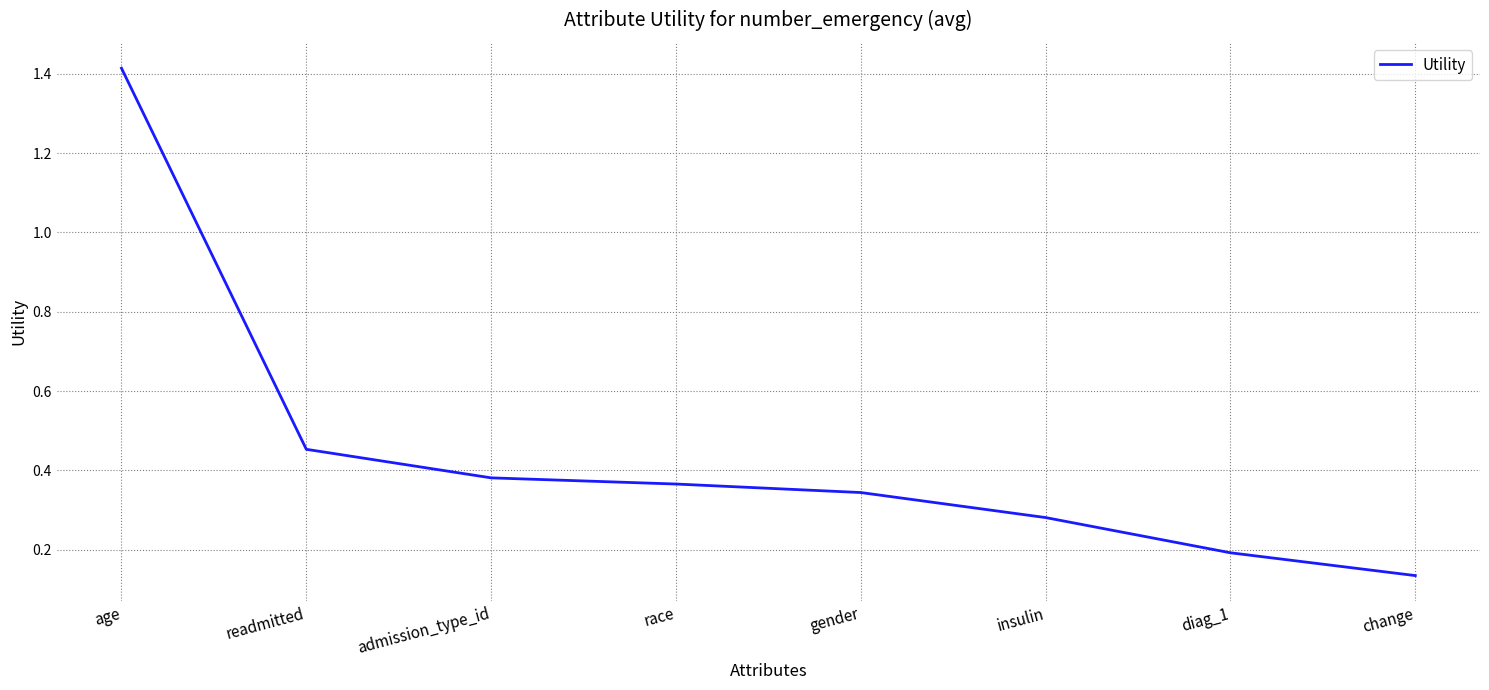

Does the chart display data point markers on the line(s)?

No